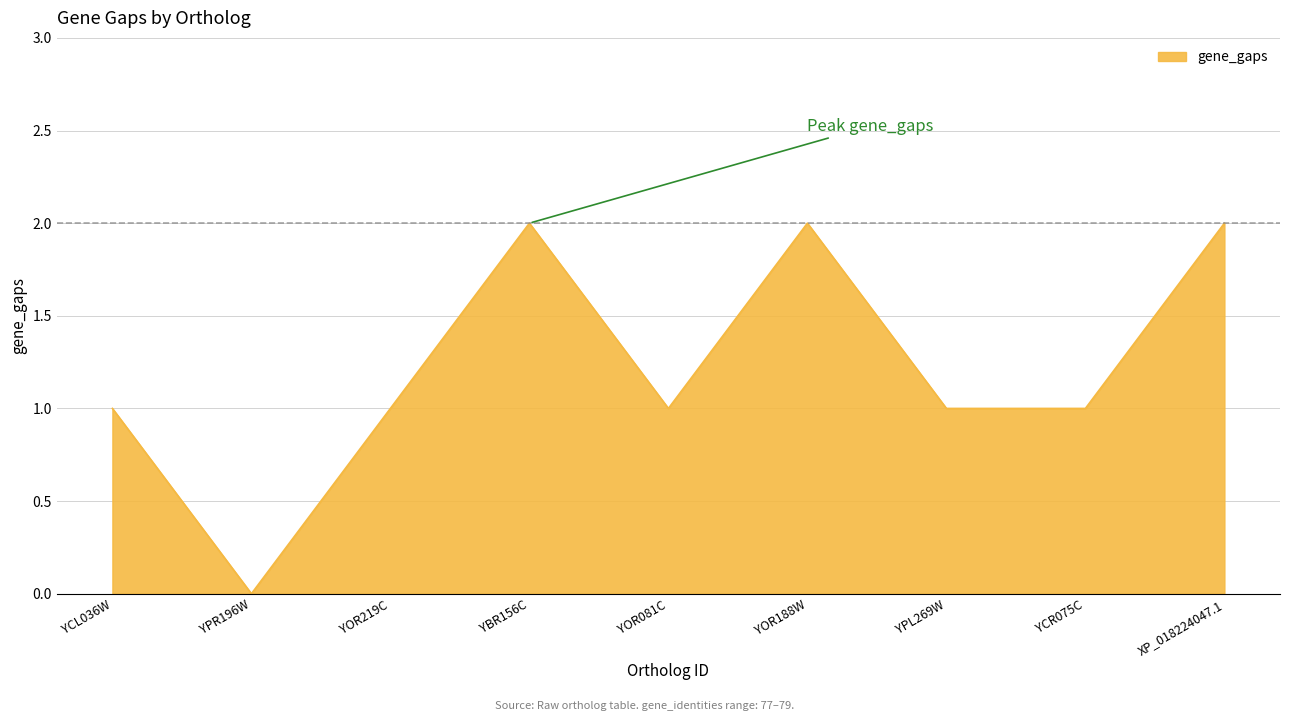

At which category does the chart reach its minimum across all series?

YPR196W